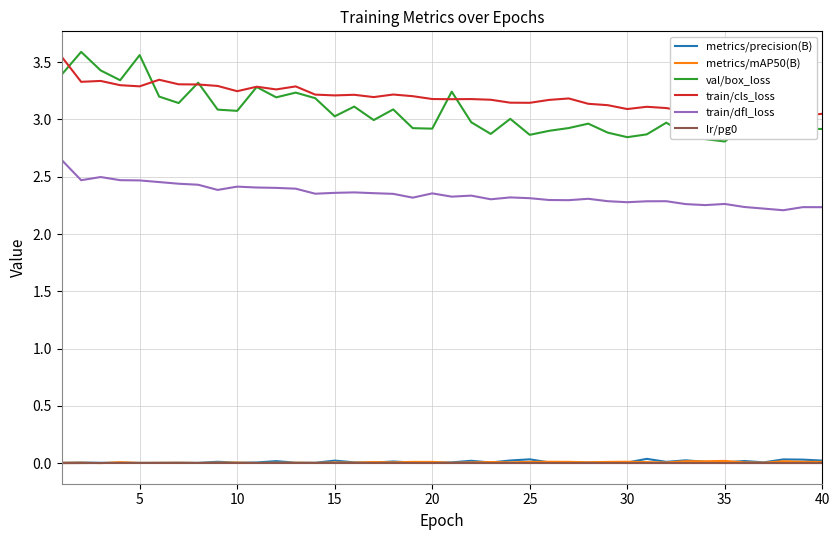

True or false: lr/pg0 and val/box_loss intersect in this chart.

False